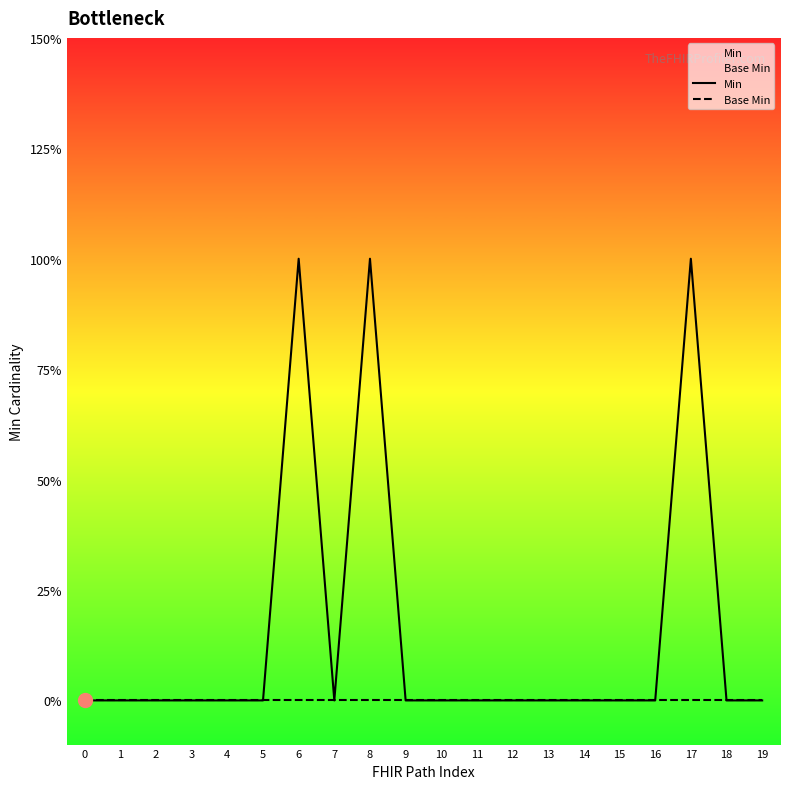

Which series has the widest spread of values?

Min